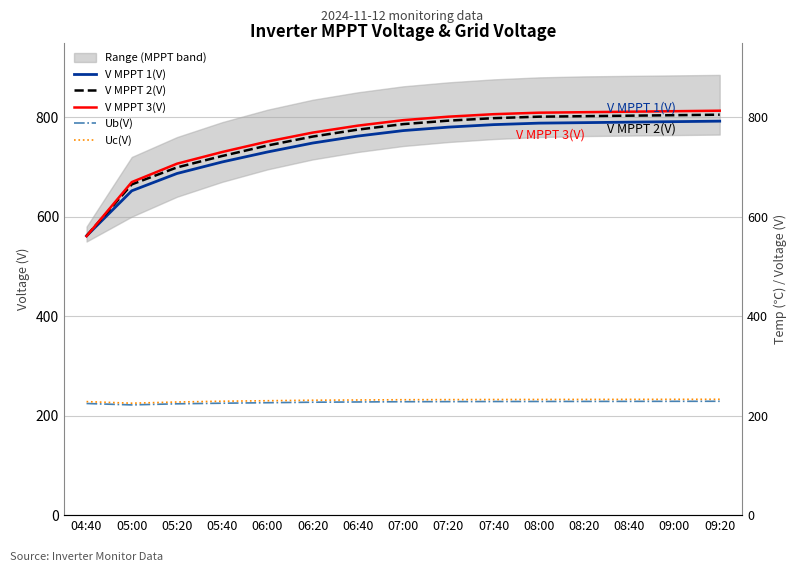

What is the value of the Ub(V) point at the 15th from the left?

228.9